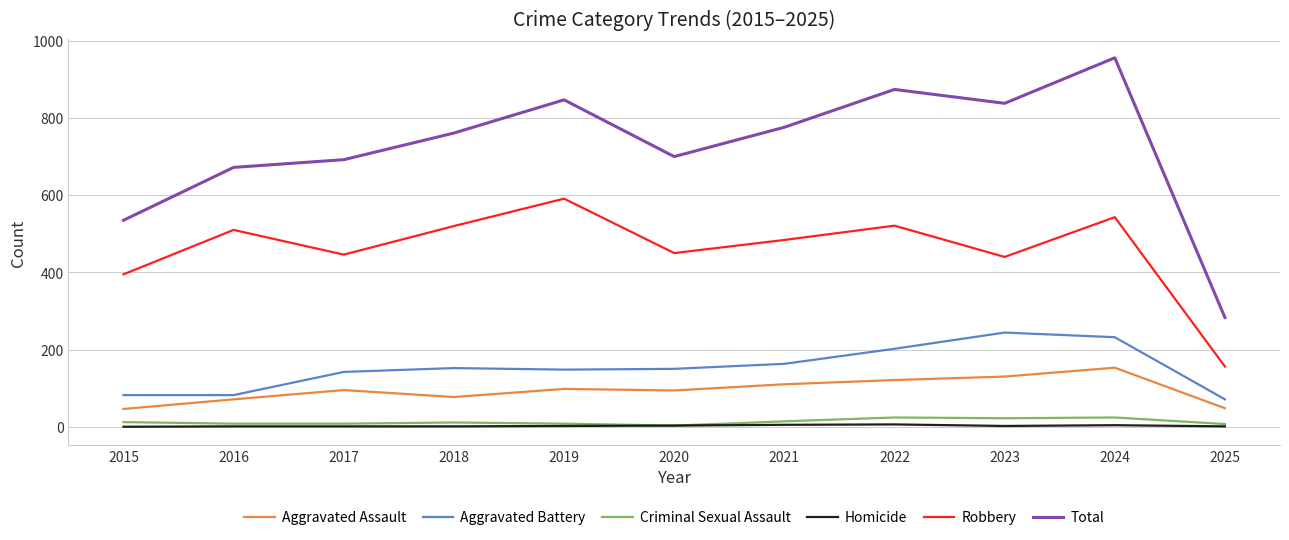

The Aggravated Battery series shows 202 at 2022. True or false?

True